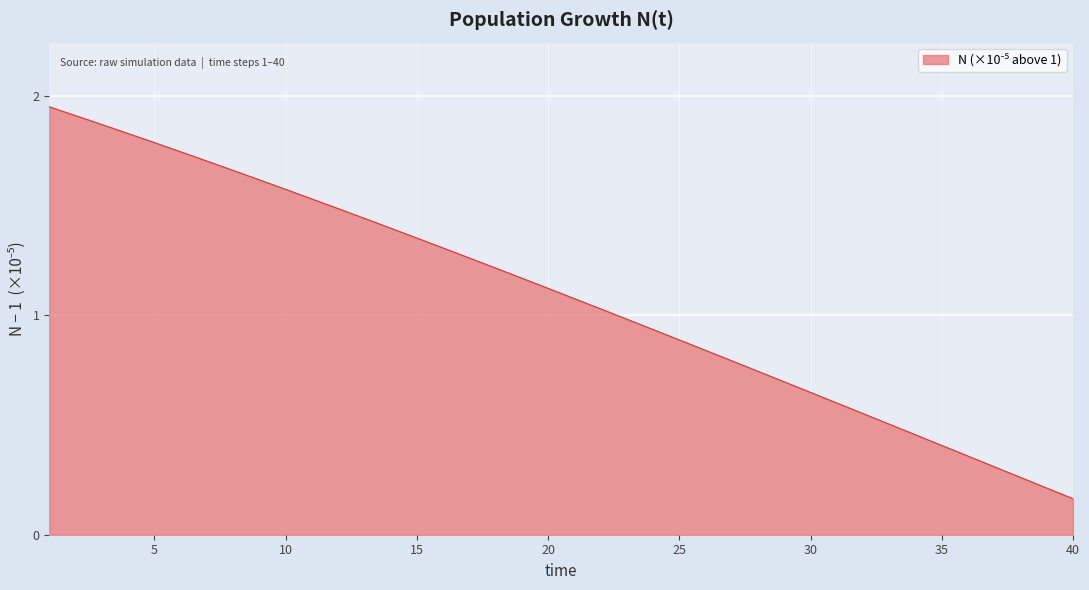

Does the chart have visible grid lines?

Yes